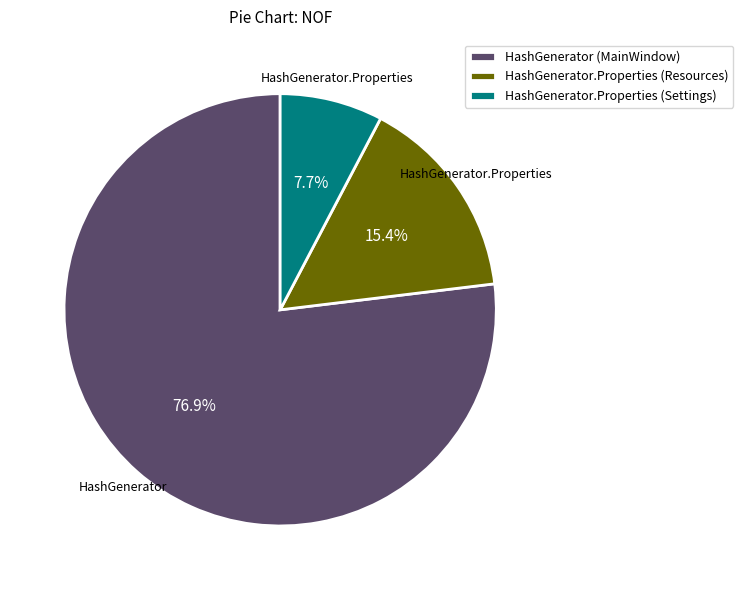

To the nearest percent, what portion does HashGenerator.Properties (Resources) represent?

15%